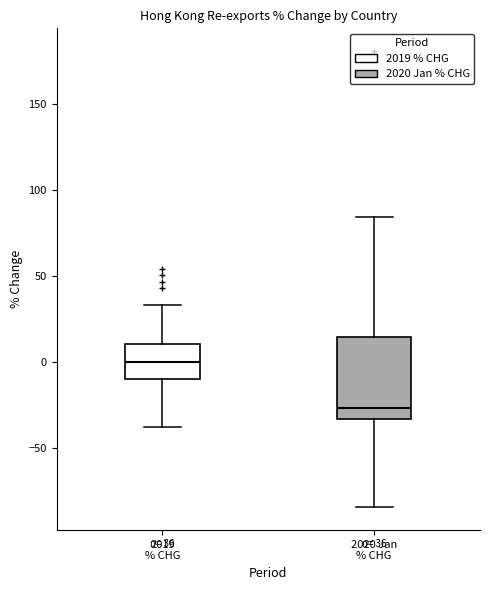

Which box is the tallest, from its lower edge to its upper edge?

2020 Jan % CHG